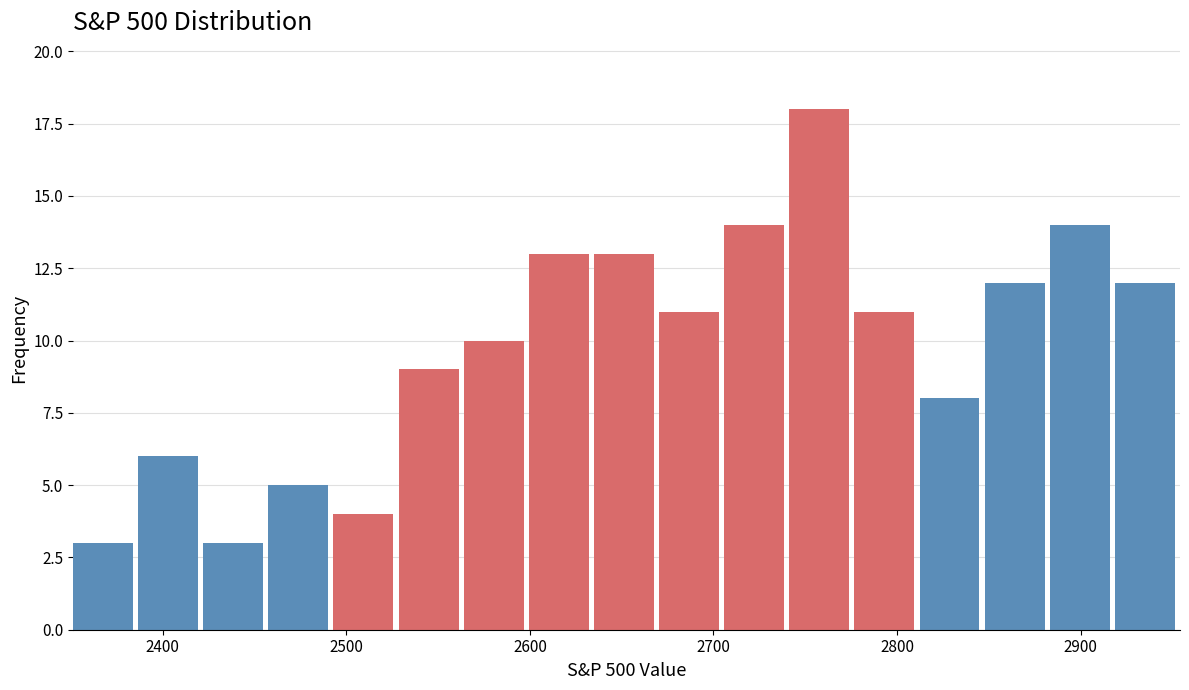

Read against the x-axis, roughly where is the centre of the tallest bar?

2760